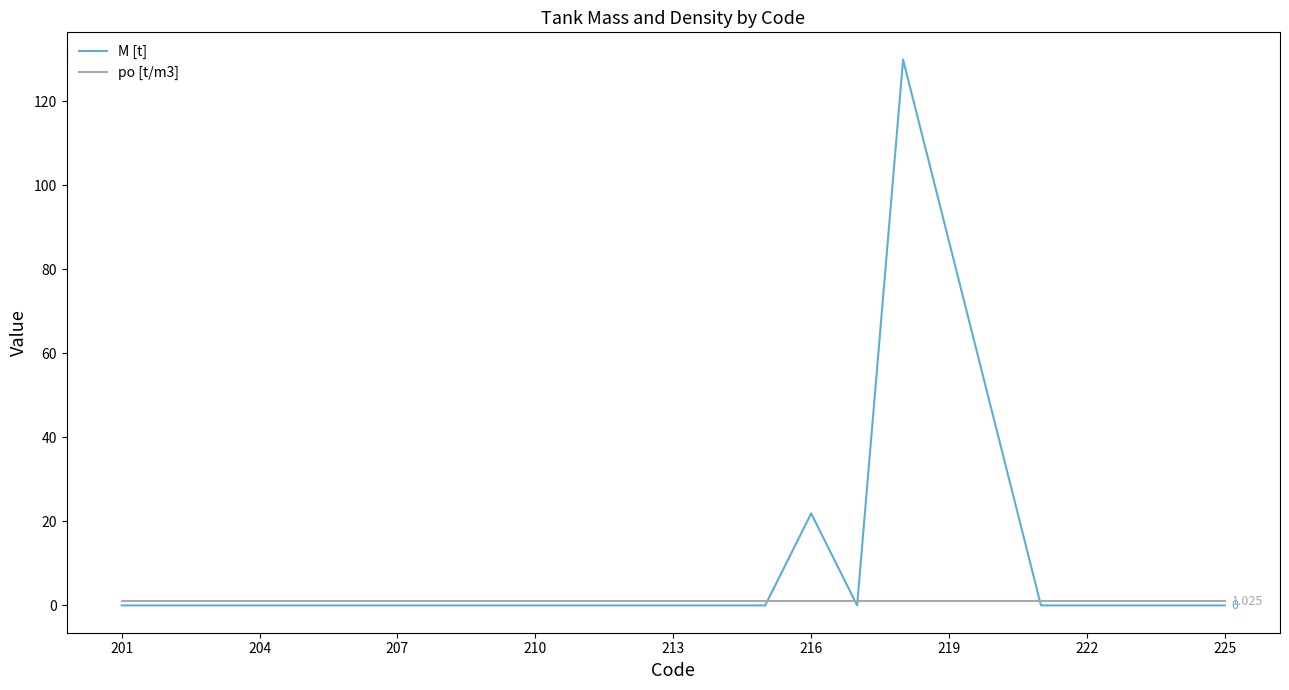

Which series has the largest range (max minus min)?

M [t]